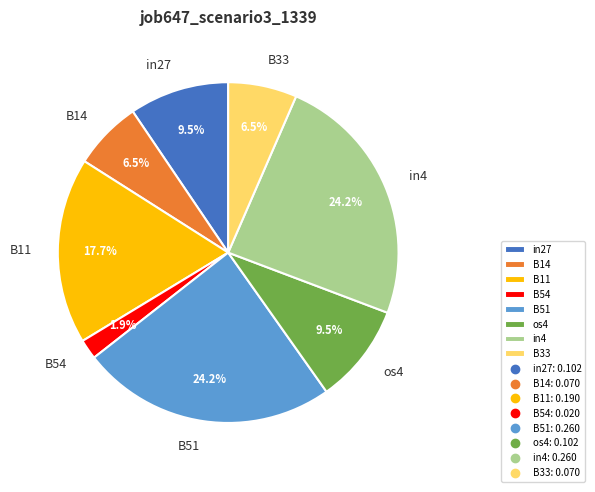

Between in27 and B54, which is larger?

in27